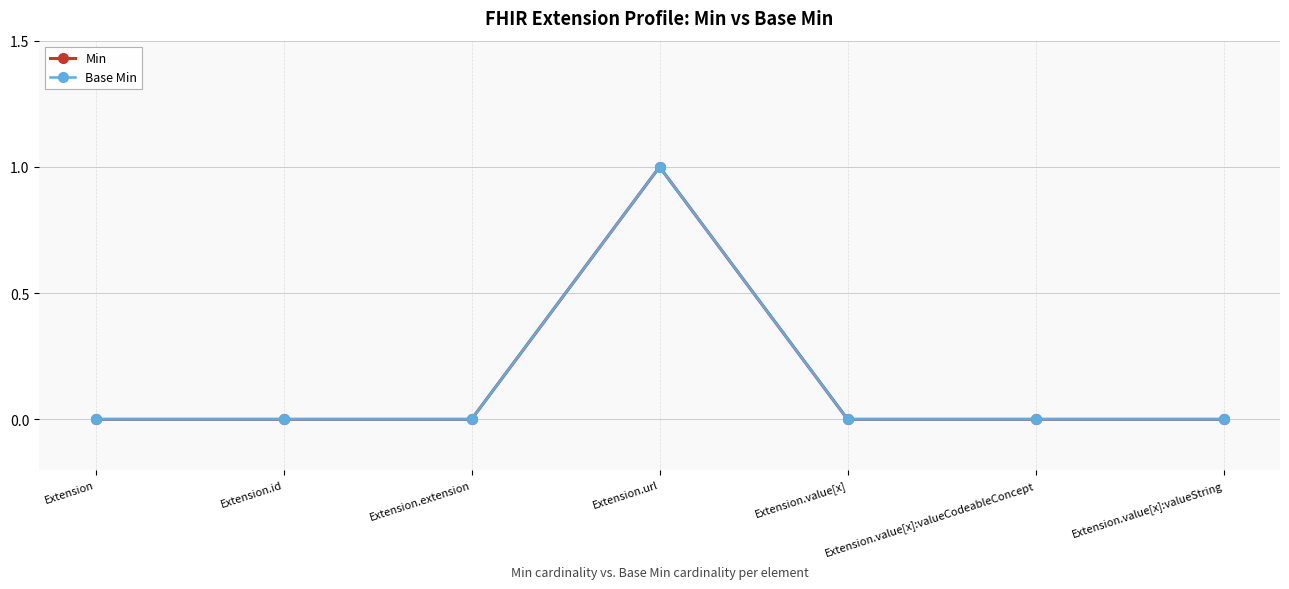

In Base Min, how many points are higher than both neighbors (excluding endpoints)?

1